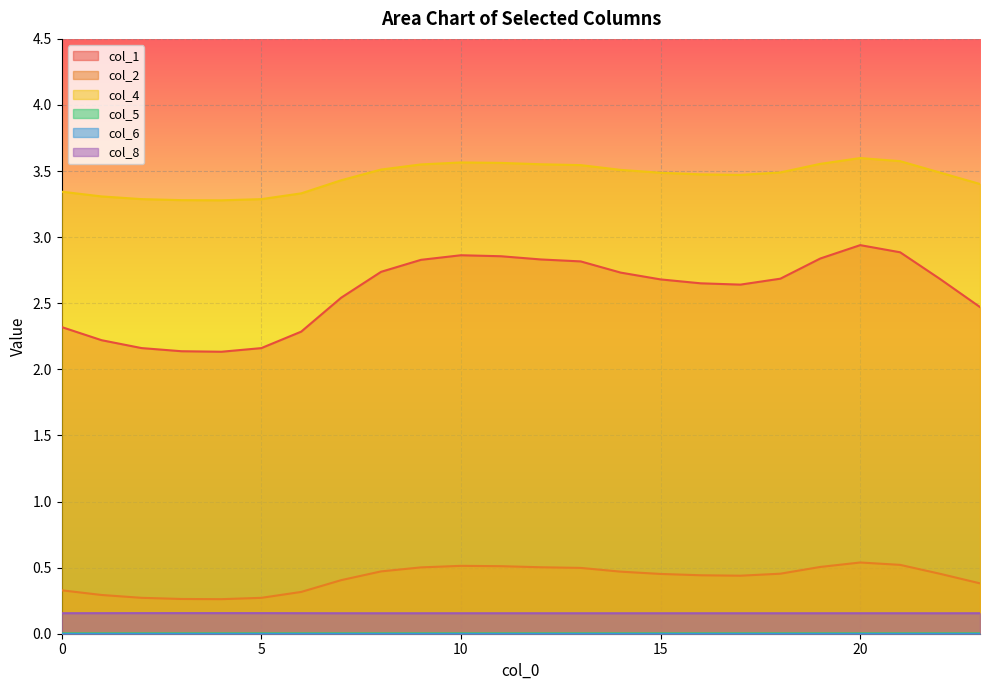

True or false: col_5 and col_8 intersect in this chart.

False